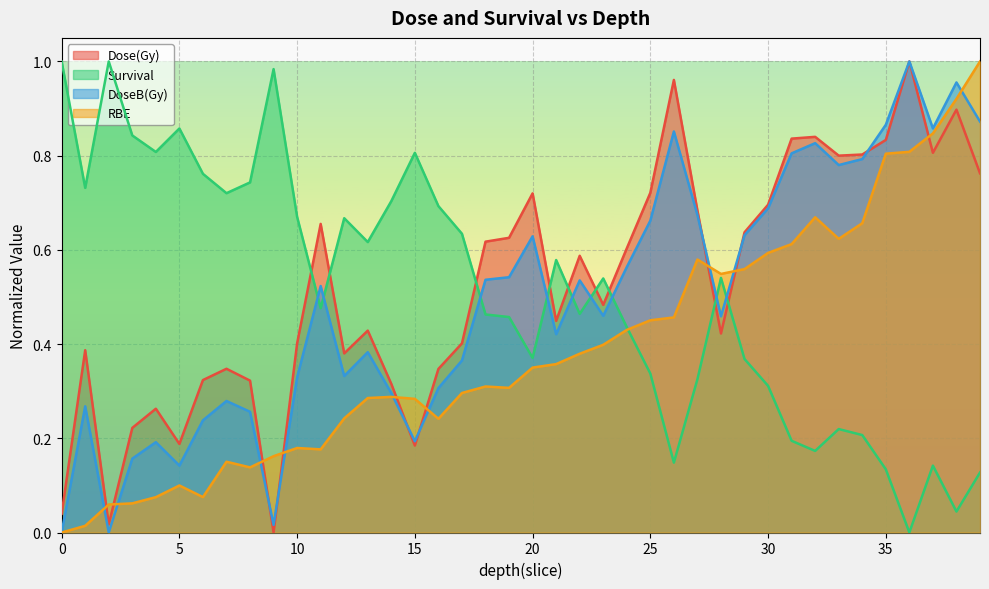

What is the difference between the maximum and second lowest values in the RBE series?

1.0